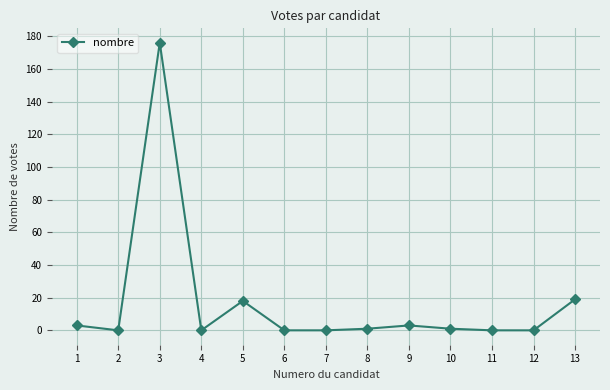

Where does the data first go above 1?

1